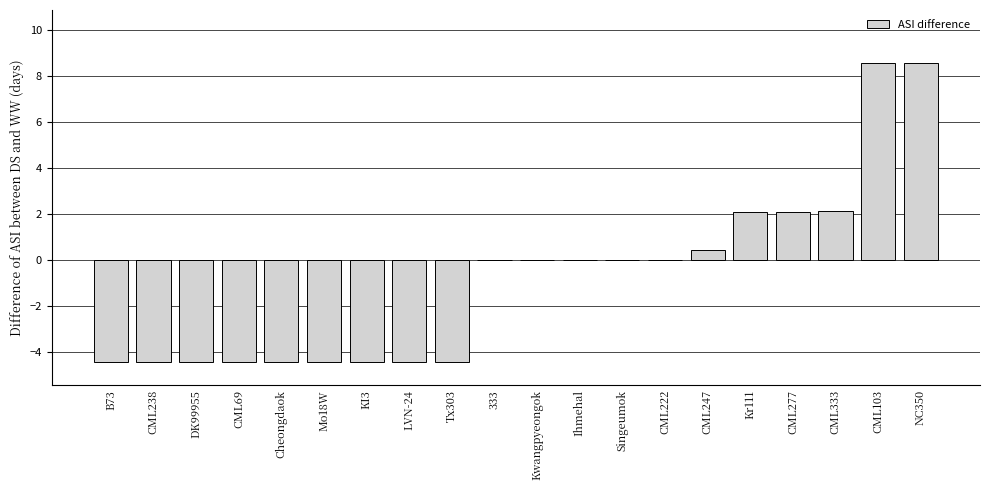

What is the sum of the values at CML238 and KI3?

-8.8